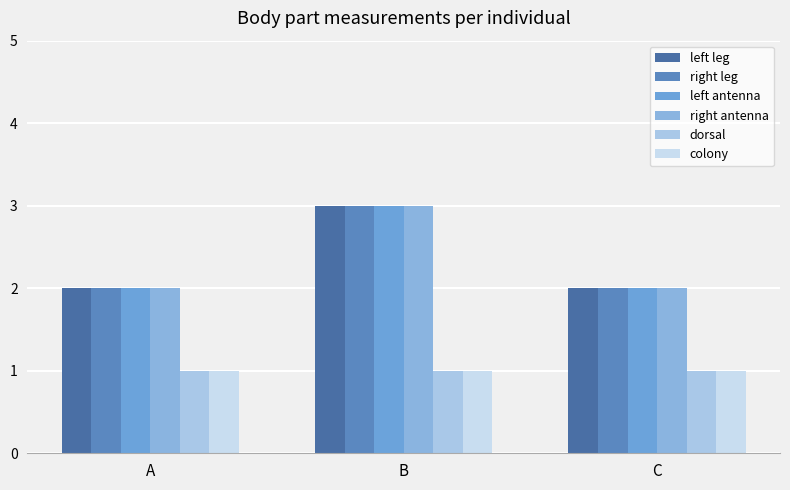

What is the sum of the right leg values at B and C?

5